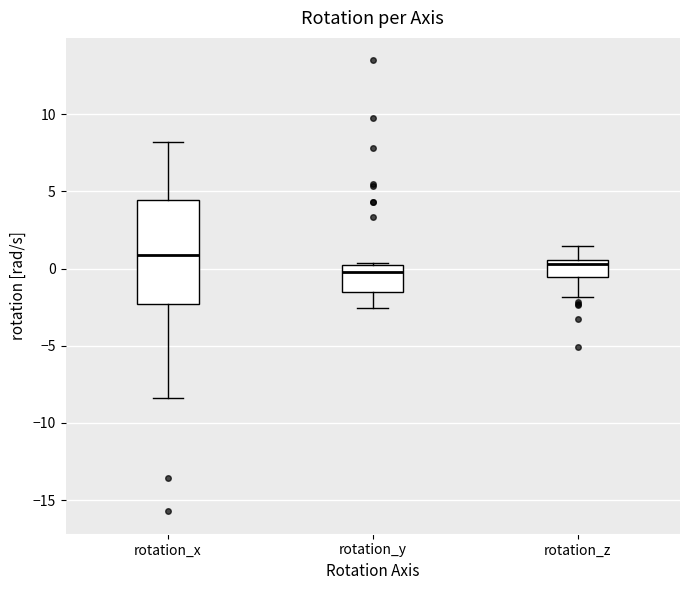

Which box's median line is the highest?

rotation_x